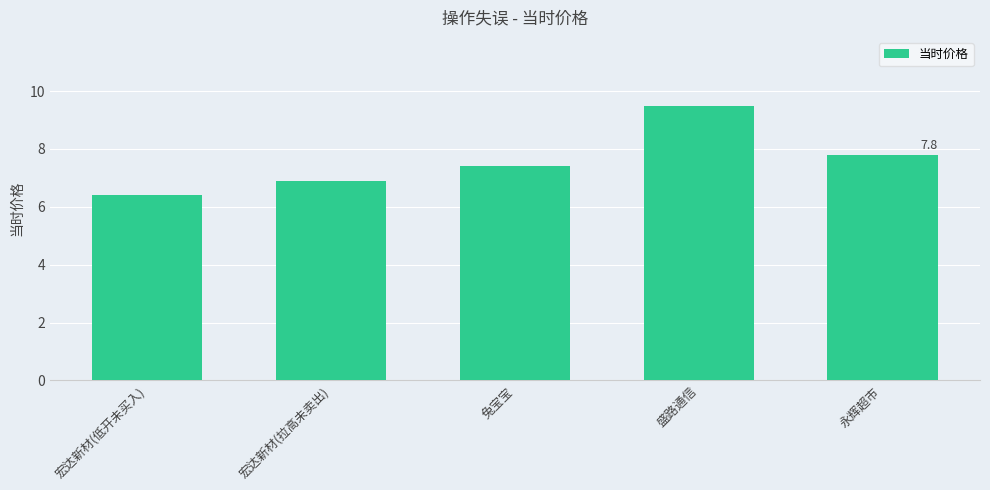

What is the label of the 5th bar from the right?

宏达新材(低开未买入)